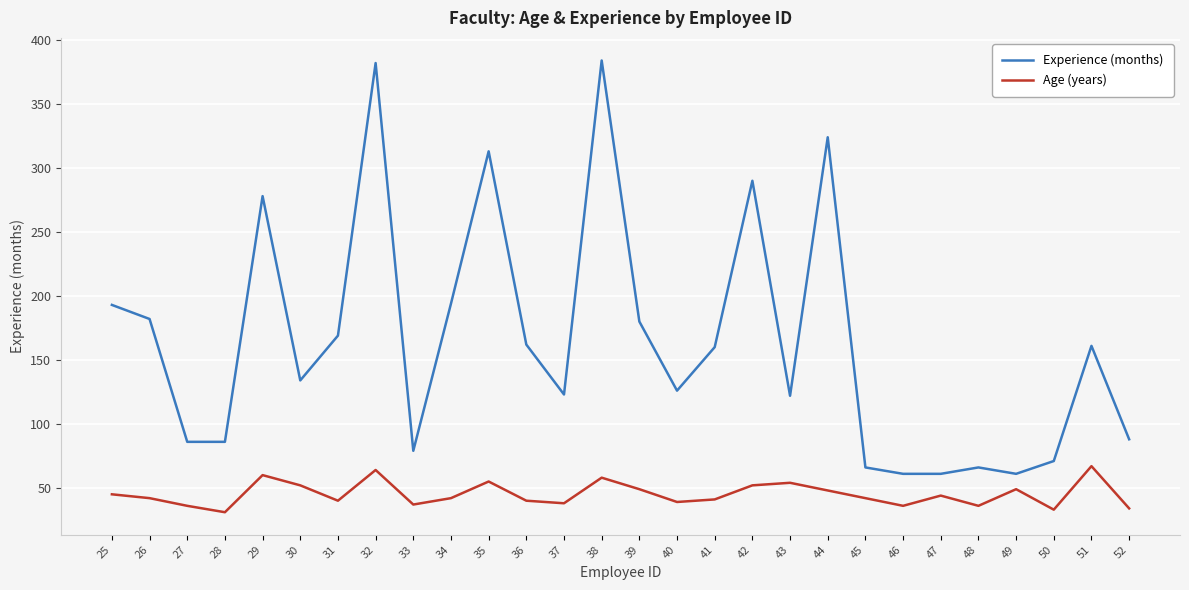

True or false: Age (years) has a value of 73 at 34.

False